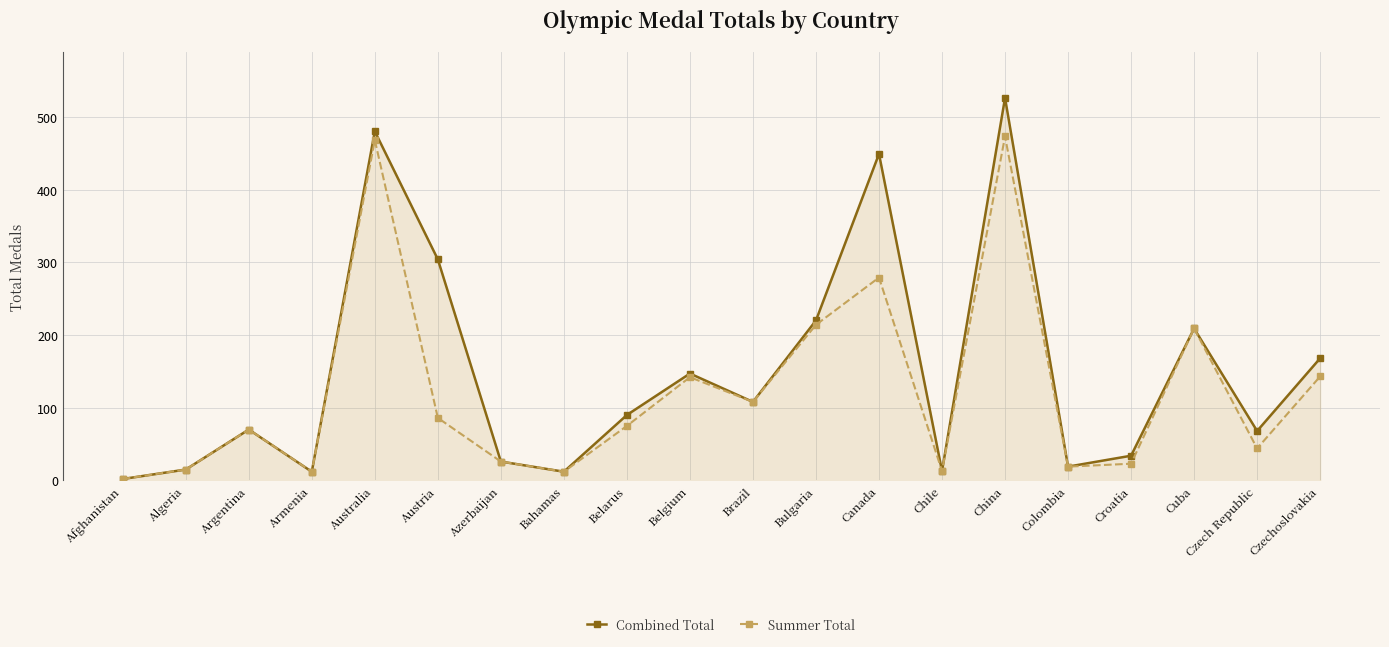

In Summer Total, how many points are higher than both neighbors (excluding endpoints)?

6